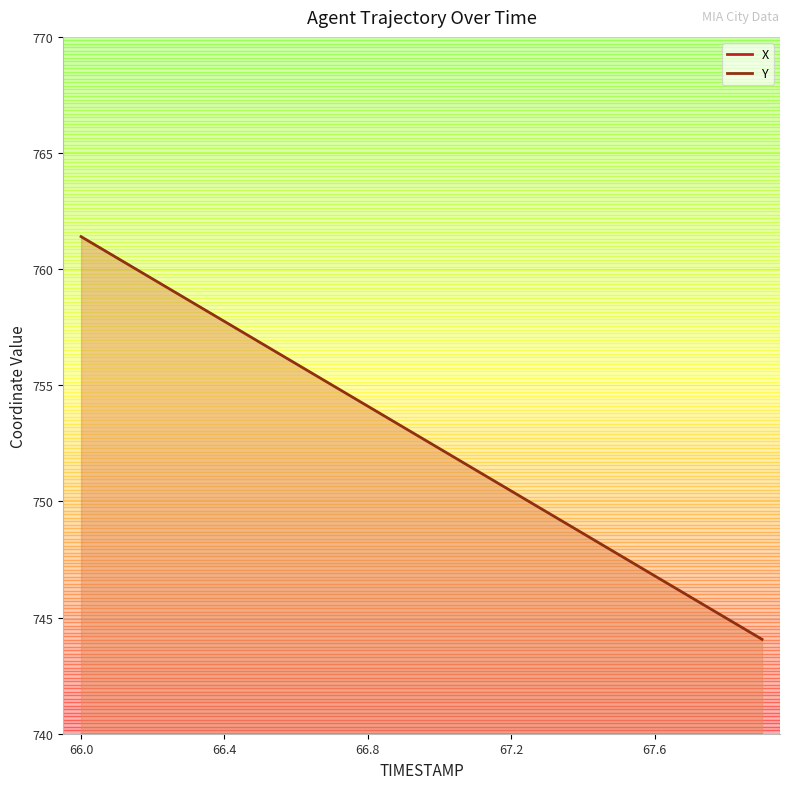

At which label is X closest to 606?

66.0